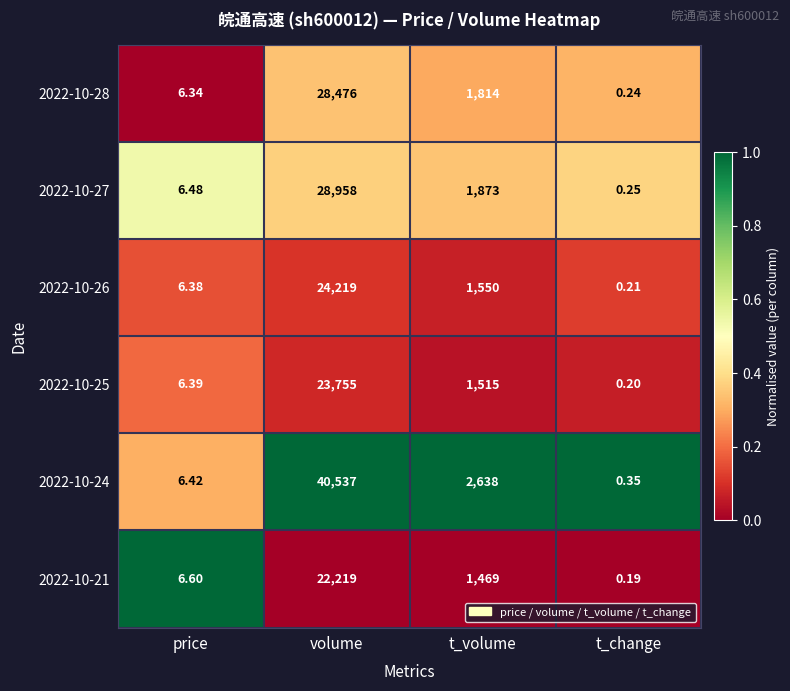

At which label does 2022-10-28 reach its peak?

volume